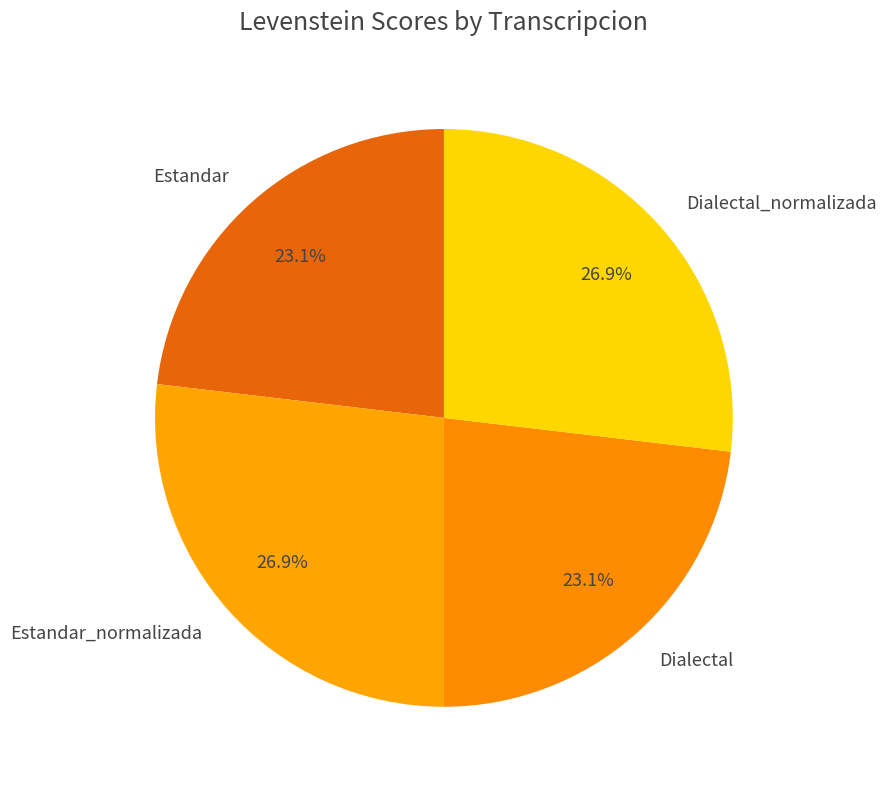

Is it true that Estandar_normalizada is 32% of the pie?

False